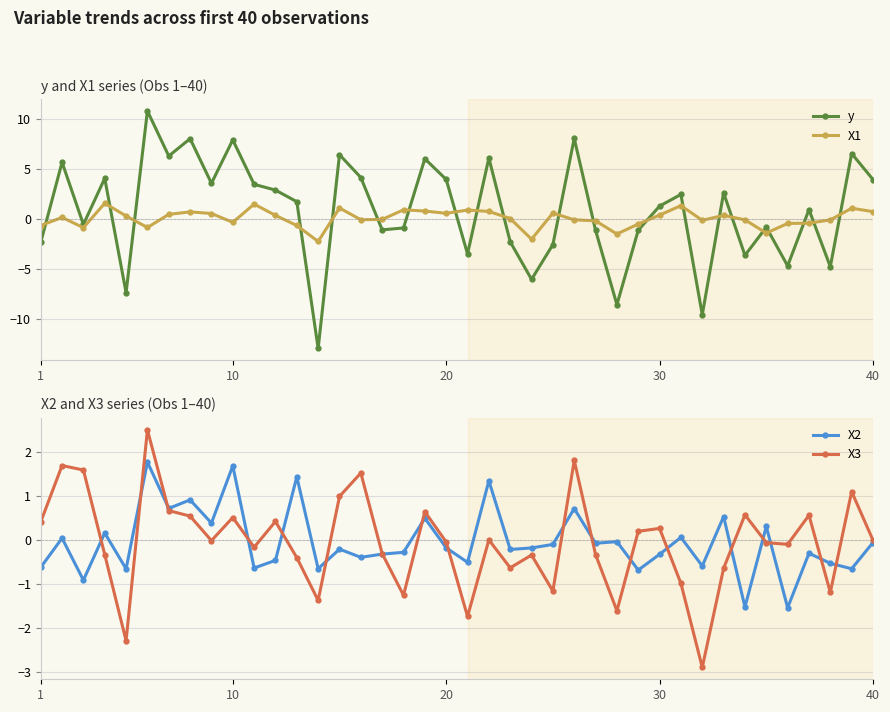

What is the lowest value of the y series?

-12.9